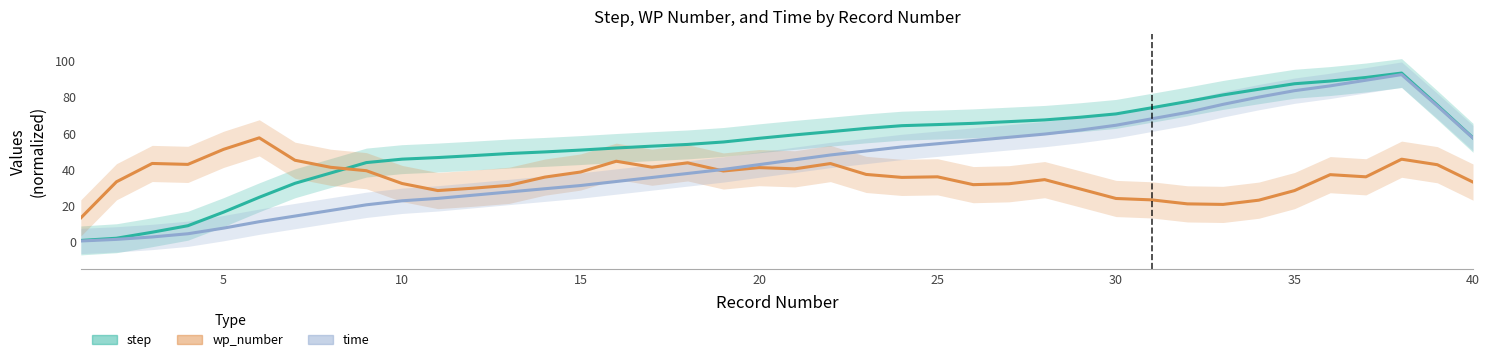

How many lines are shown in the chart?

3